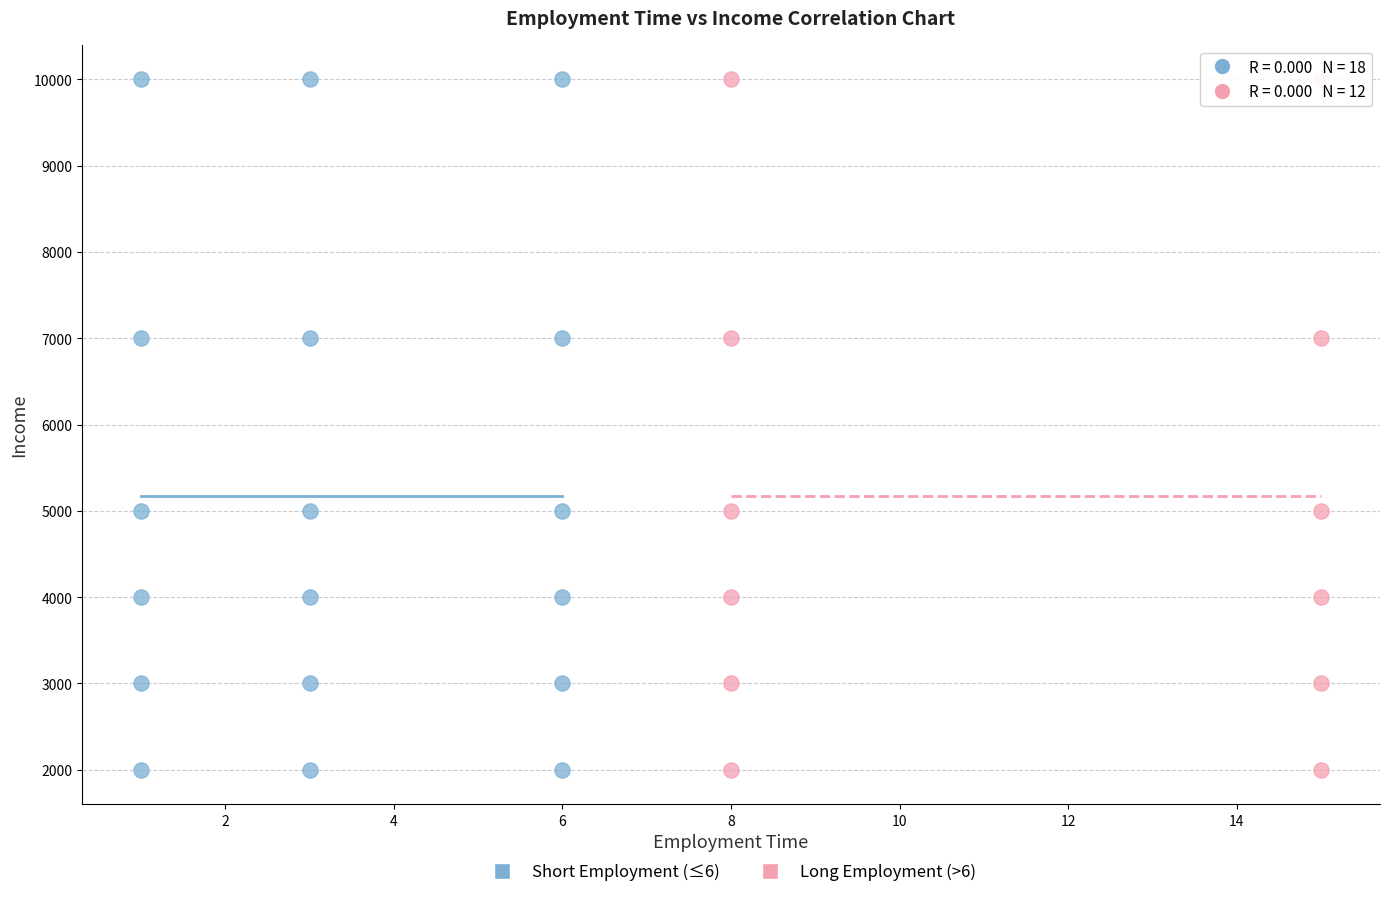

What are all the series names shown in the legend?

Short Employment (≤6), Long Employment (>6)